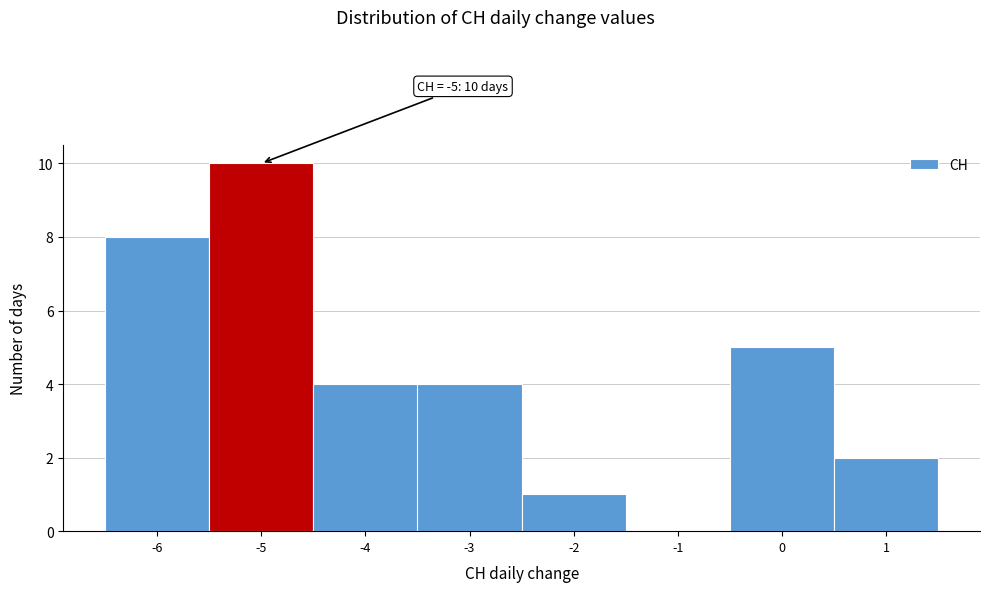

Which range on the x-axis has the tallest bar?

-5.5 to -4.5